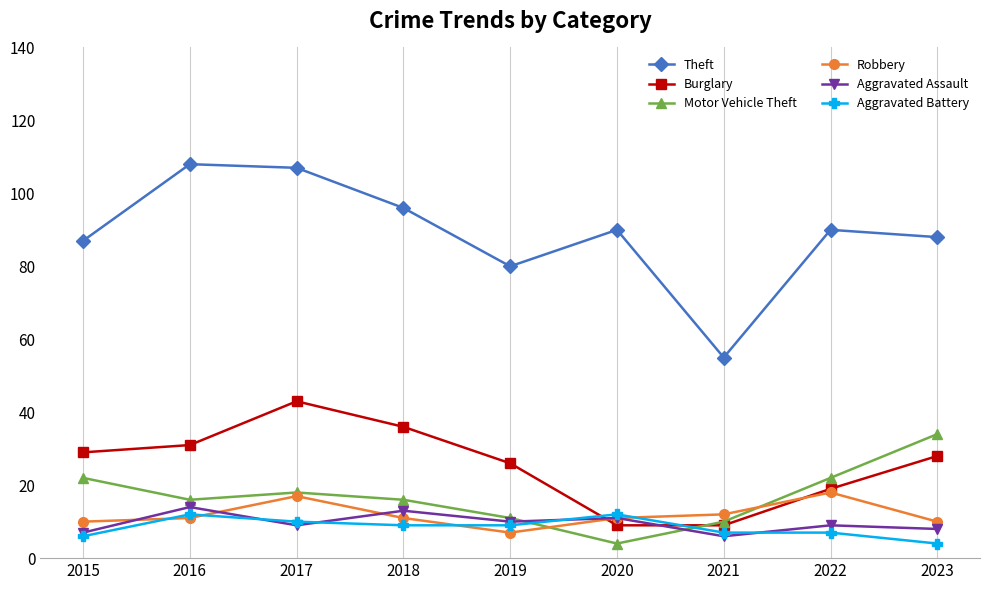

How many lines are shown in the chart?

6